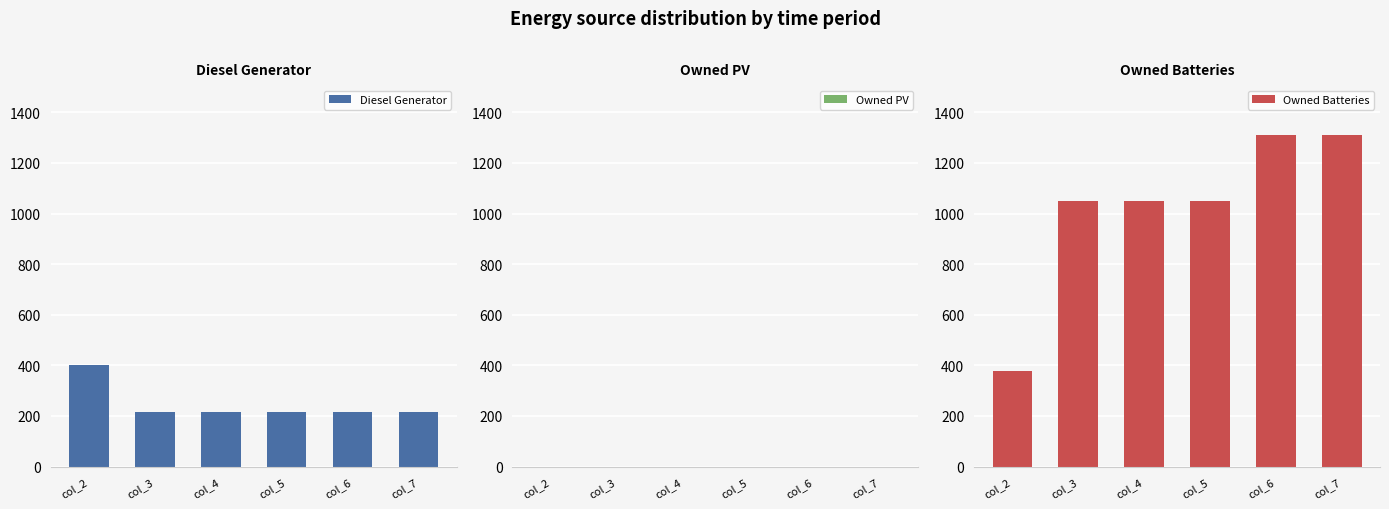

Reading right to left, what are all the values shown in this chart?

Diesel Generator: 217	217	217	217	216	400
Owned PV: 0	0	0	0	0	0
Owned Batteries: 1311	1311	1048	1048	1048	378